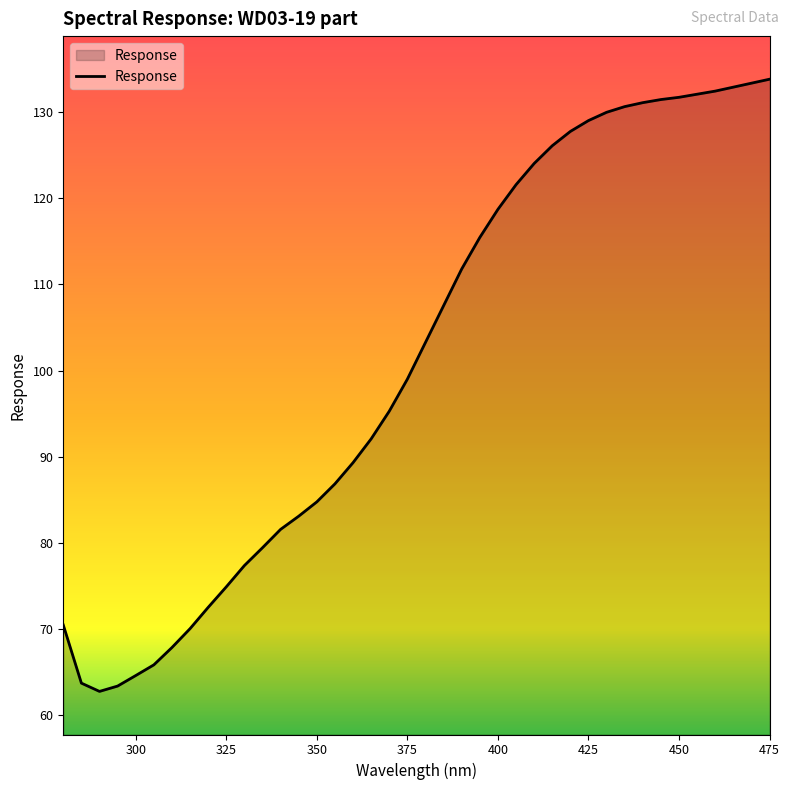

What is the difference between the maximum and minimum values?

71.0